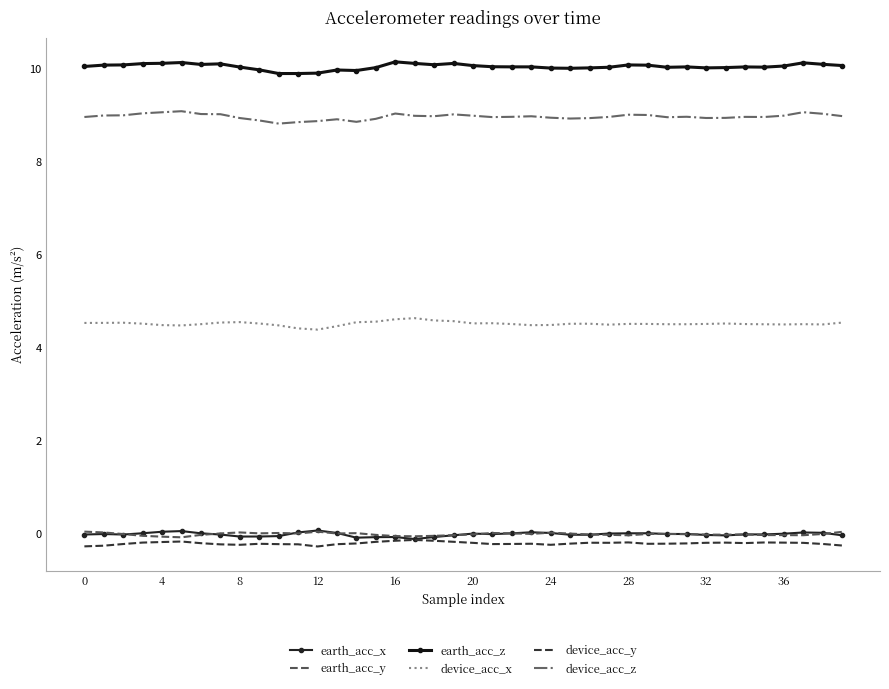

What are all the series names shown in the legend?

earth_acc_x, earth_acc_y, earth_acc_z, device_acc_x, device_acc_y, device_acc_z